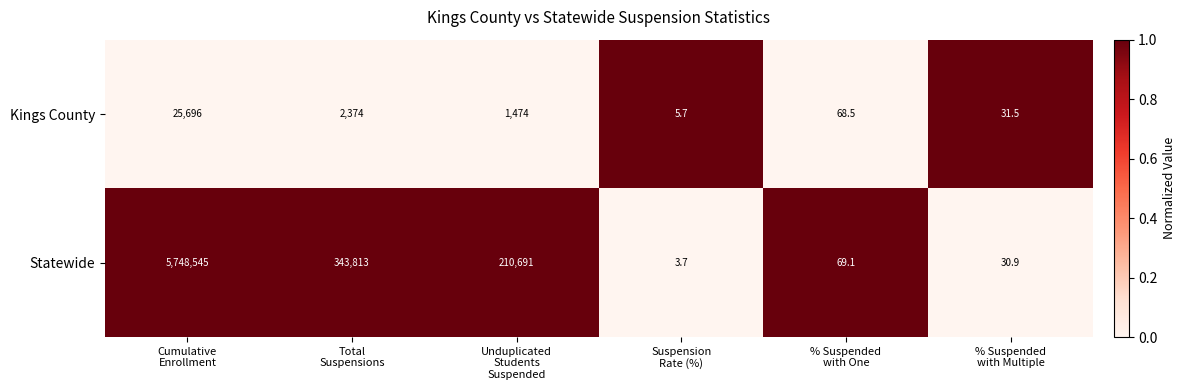

What is the difference between the maximum and minimum values in the Statewide series?

5748541.3